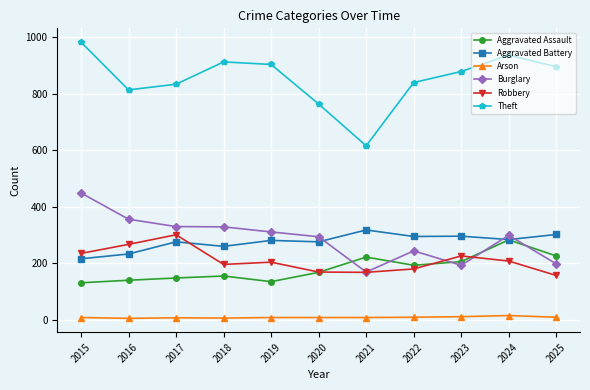

True or false: Arson has more than 0 interior local peaks.

True